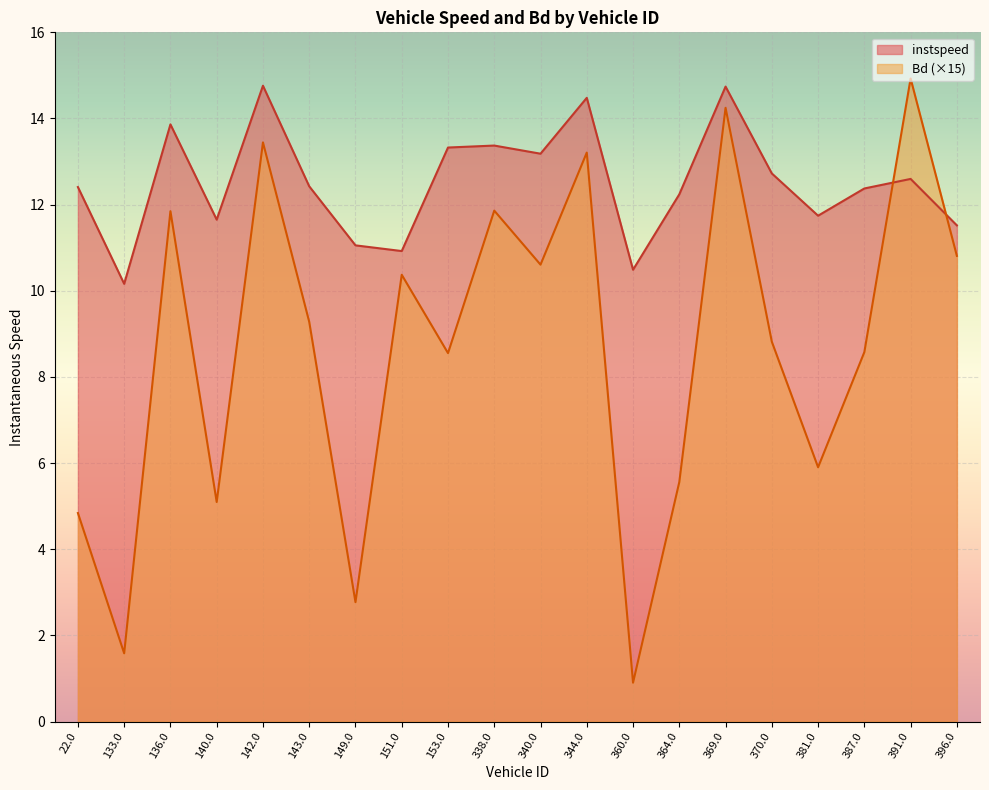

Which series ends up on top after the final intersection of Bd and instspeed?

instspeed